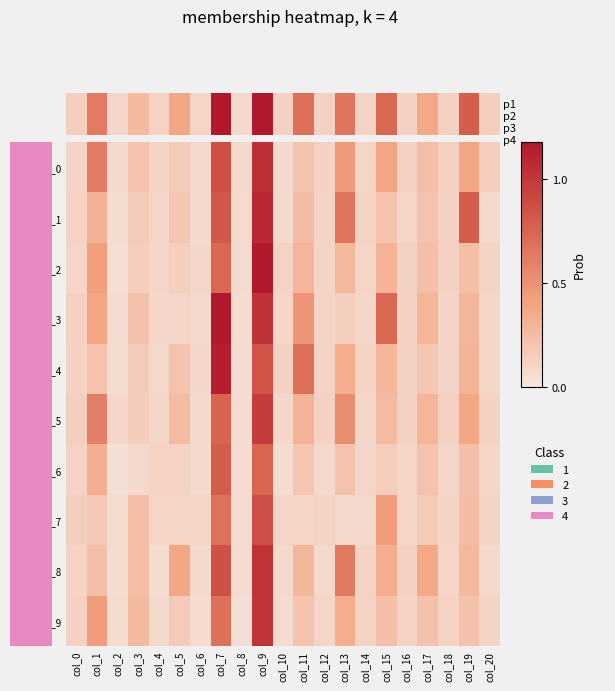

The value of row_3 at col_4 is 0.1. True or false?

True